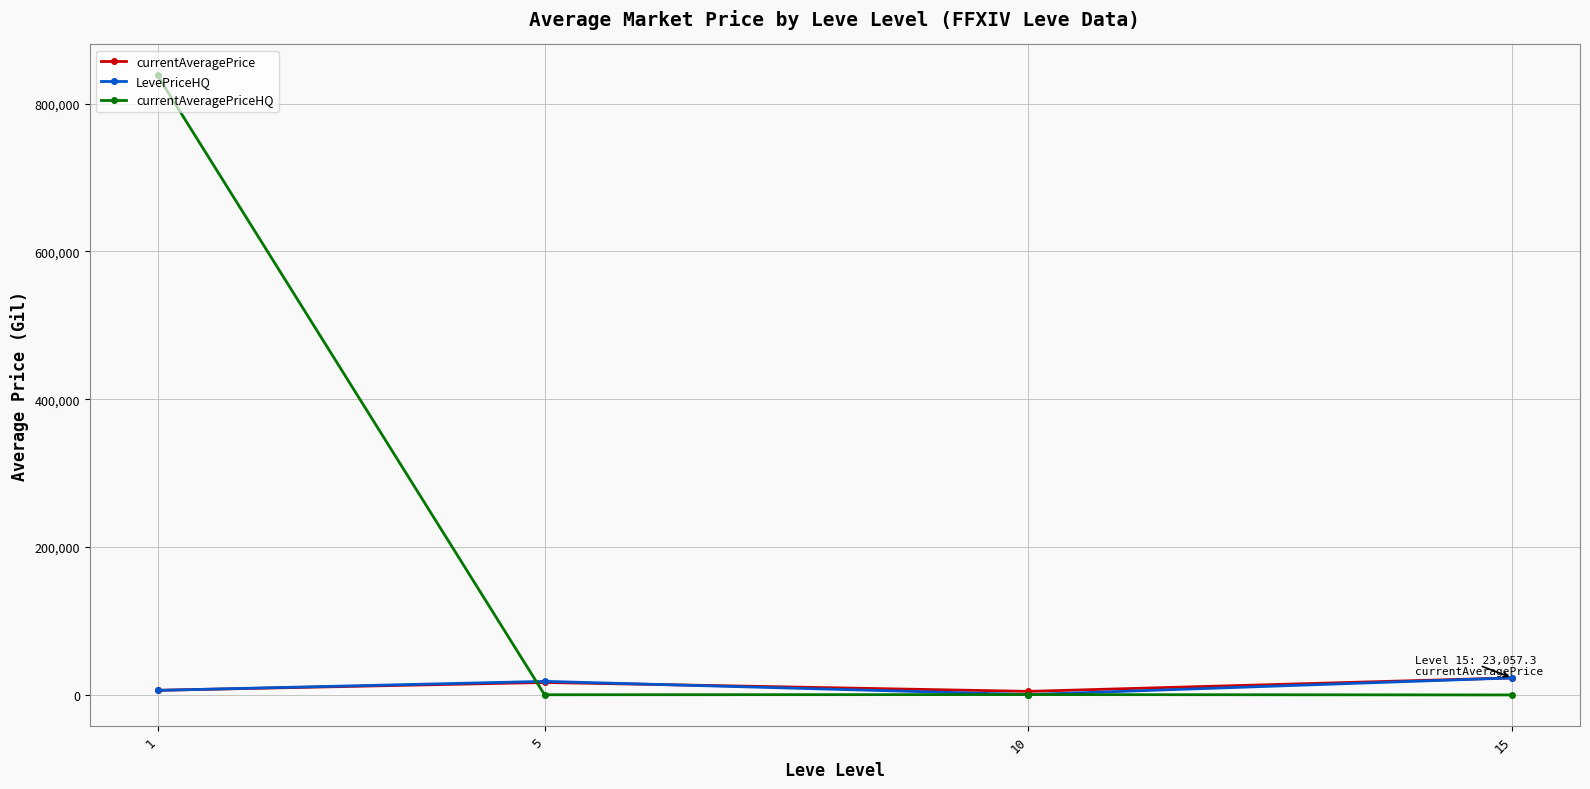

Which series has the largest total across all categories?

currentAveragePriceHQ